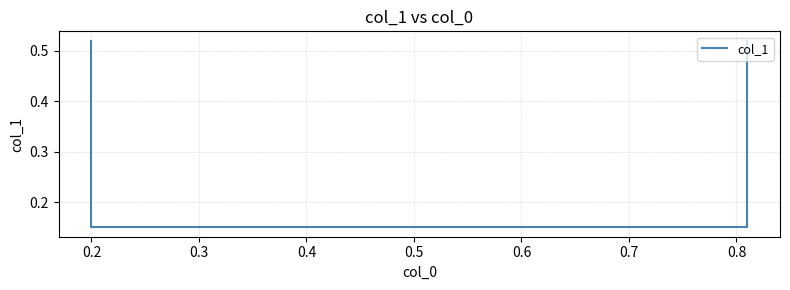

At which label is the value closest to 0?

0.2